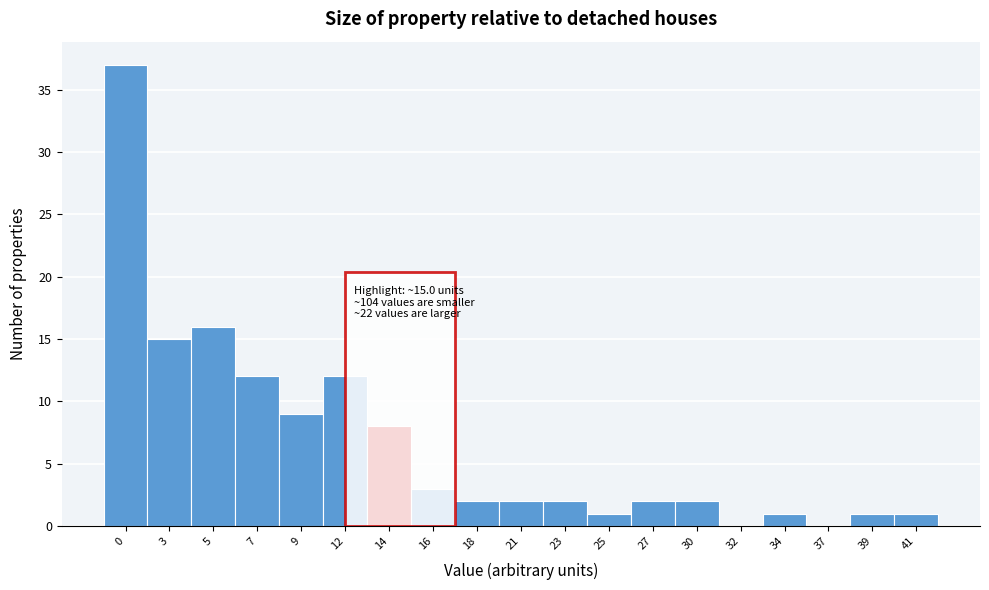

Reading right to left, transcribe all the data shown in this chart.

41=1	39=1	37=0	34=1	32=0	30=2	27=2	25=1	23=2	21=2	18=2	16=3	14=8	12=12	9=9	7=12	5=16	3=15	0=37